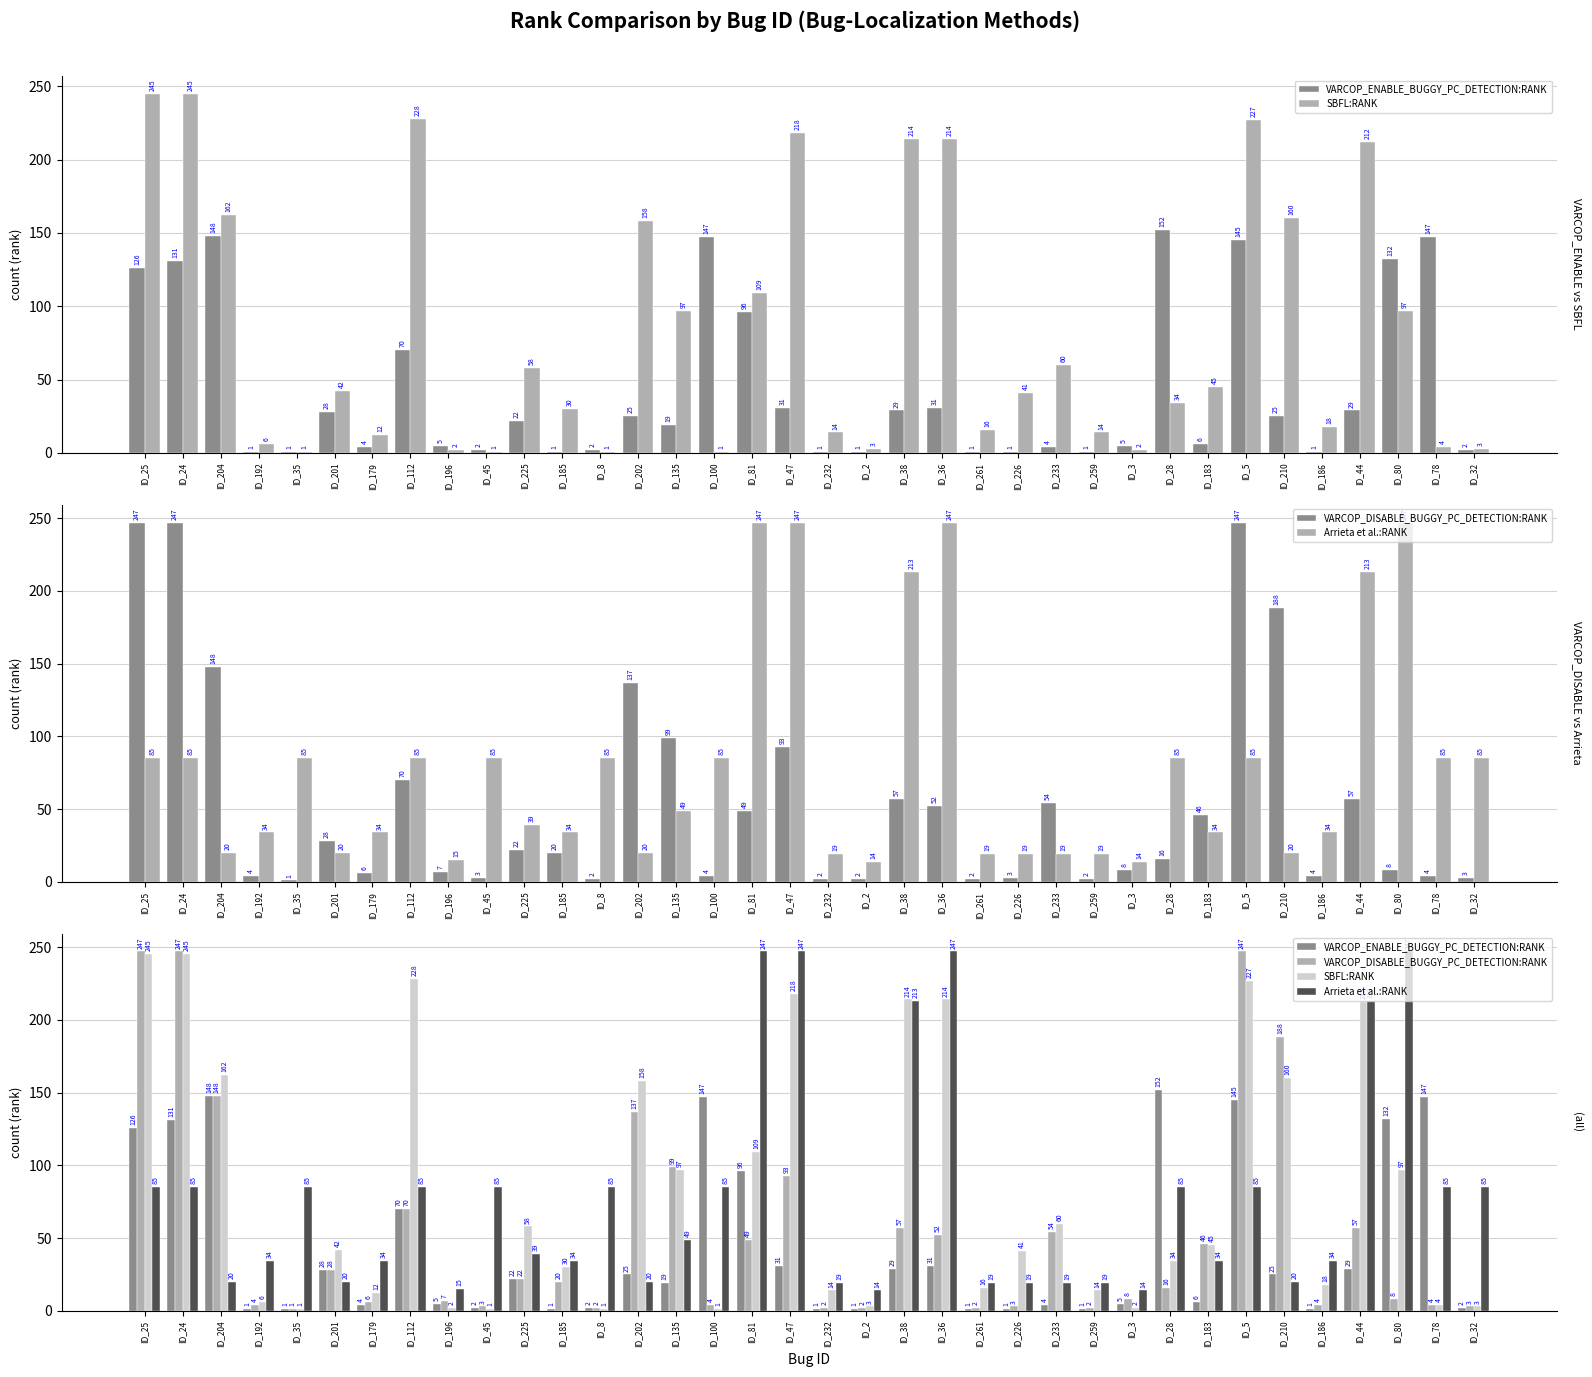

What is the minimum value for SBFL:RANK?

1